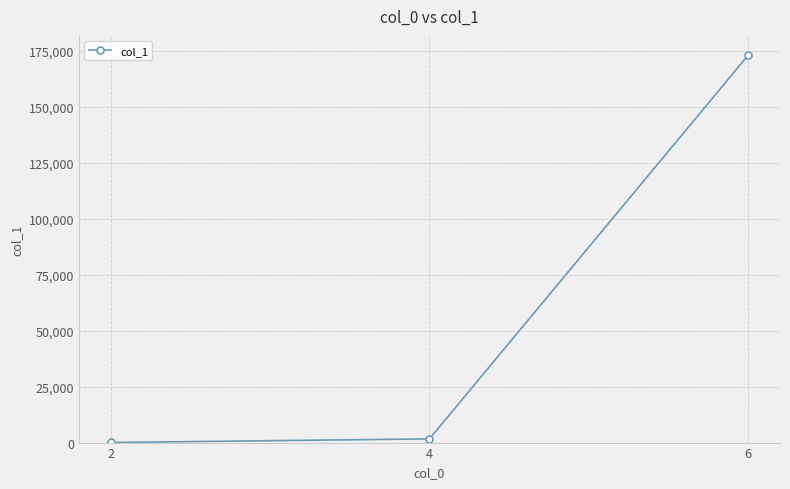

What is the difference between the values at 4 and 6?

171261